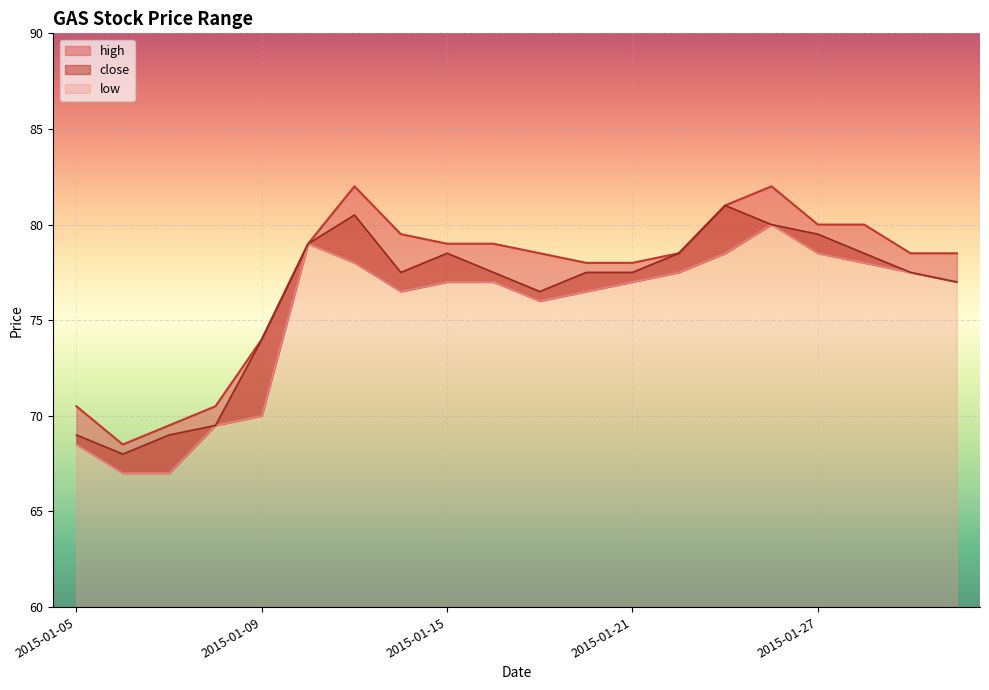

How many interior local peaks does the close series have?

3